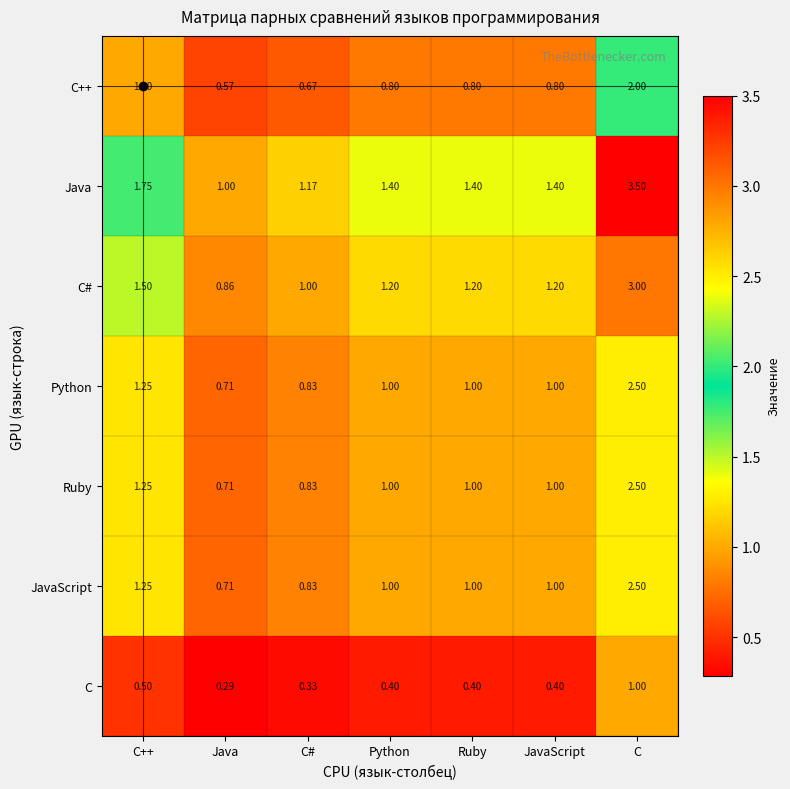

Which series changed the most between C++ and JavaScript?

Java